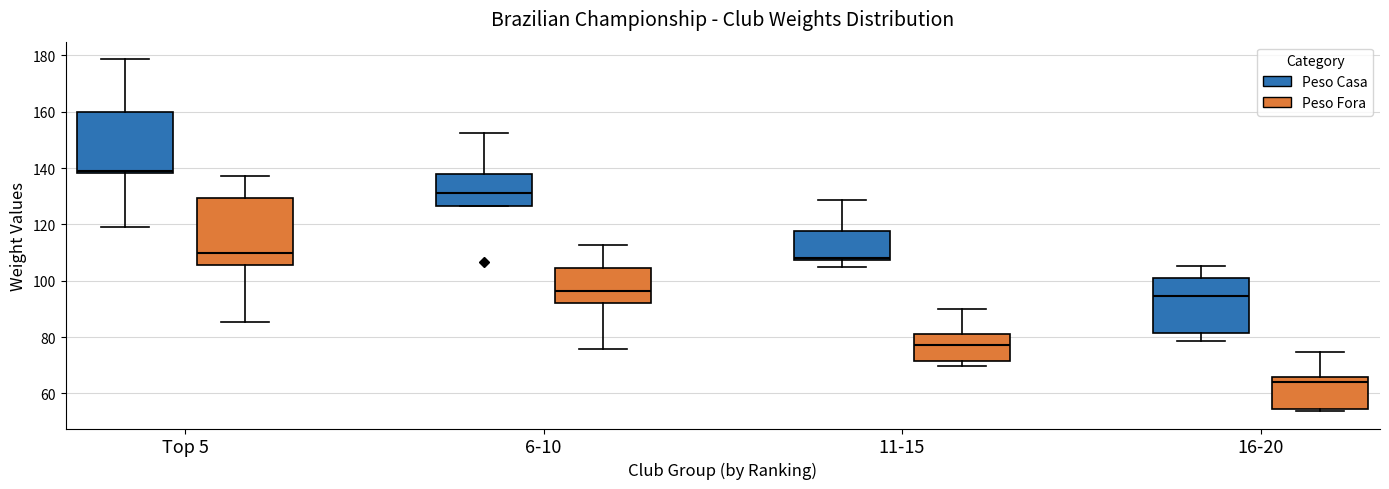

Reading left to right, transcribe this box plot: for each box, give where its median line is, the range the box spans, and where its two whiskers end, as read against the y-axis. The values are not printed on the chart, so give them approximately, as read against the axis.

Top 5 (Peso Casa): median 140, box 138 to 160, whiskers 120 to 178
Top 5 (Peso Fora): median 110, box 106 to 130, whiskers 86 to 138
6-10 (Peso Casa): median 132, box 126 to 138, whiskers 126 to 152
6-10 (Peso Fora): median 96, box 92 to 104, whiskers 76 to 112
11-15 (Peso Casa): median 108 (just above the box's lower edge), box 108 to 118, whiskers 106 to 128
11-15 (Peso Fora): median 78, box 72 to 82, whiskers 70 to 90
16-20 (Peso Casa): median 94, box 82 to 100, whiskers 78 to 106
16-20 (Peso Fora): median 64, box 54 to 66, whiskers 54 (just below the box's lower edge) to 74